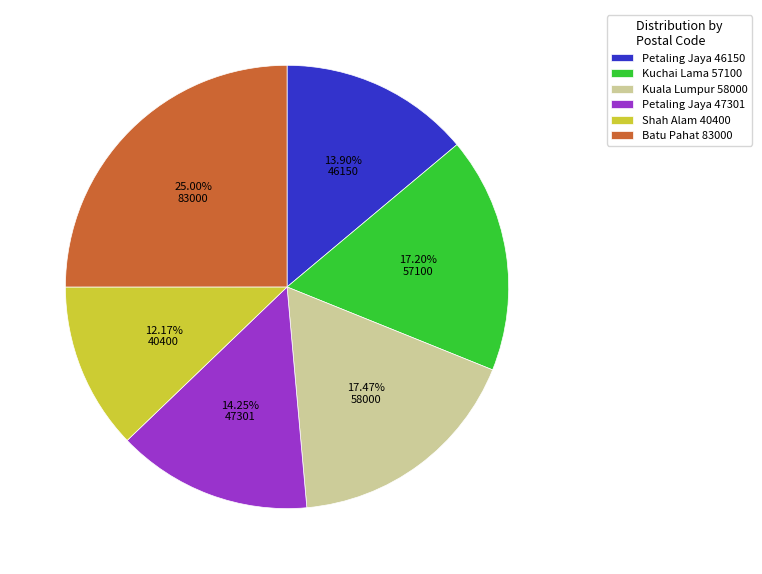

Which slice is the largest?

Batu Pahat 83000